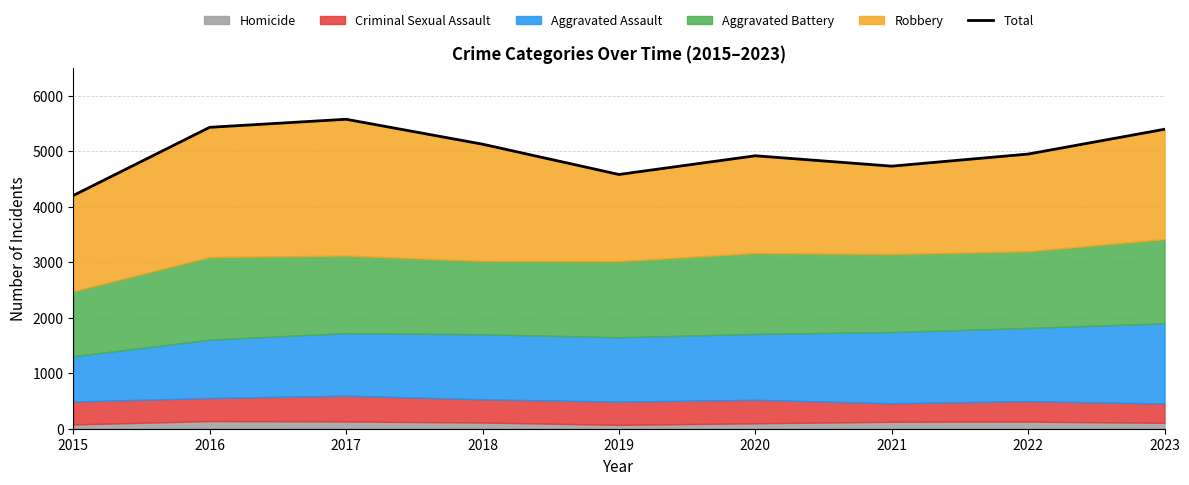

How many interior local peaks (higher than both neighbors) does the data have?

2